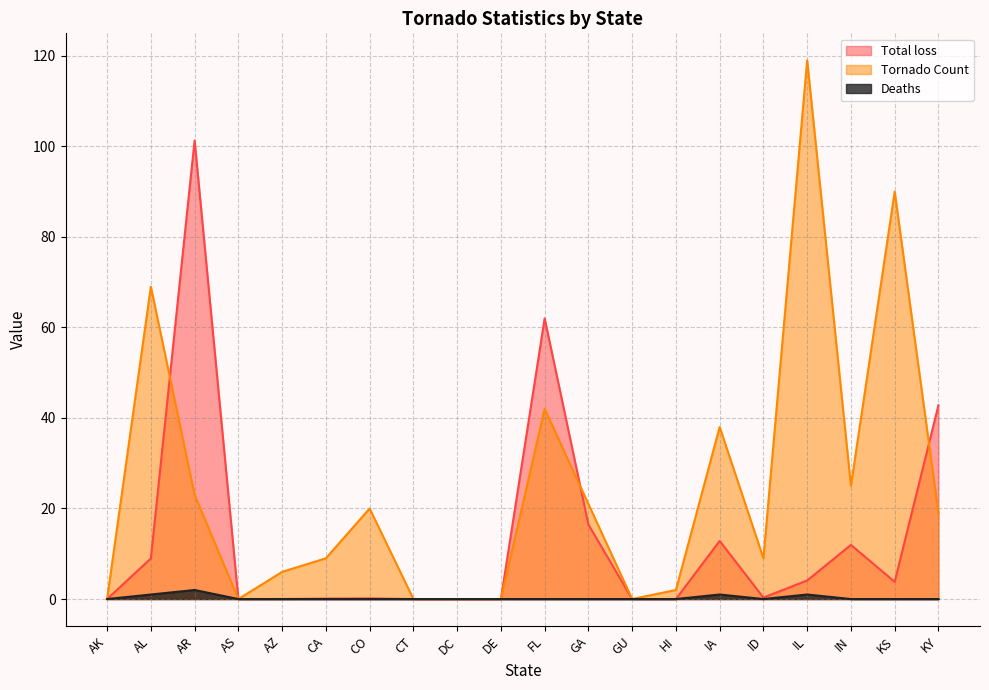

True or false: Deaths and Tornado Count cross at least once.

False